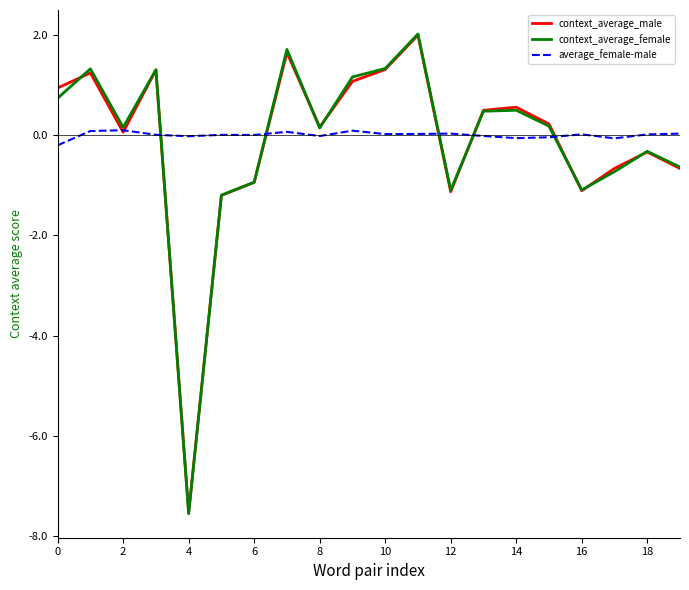

What is the lowest value of the context_average_female series?

-7.5